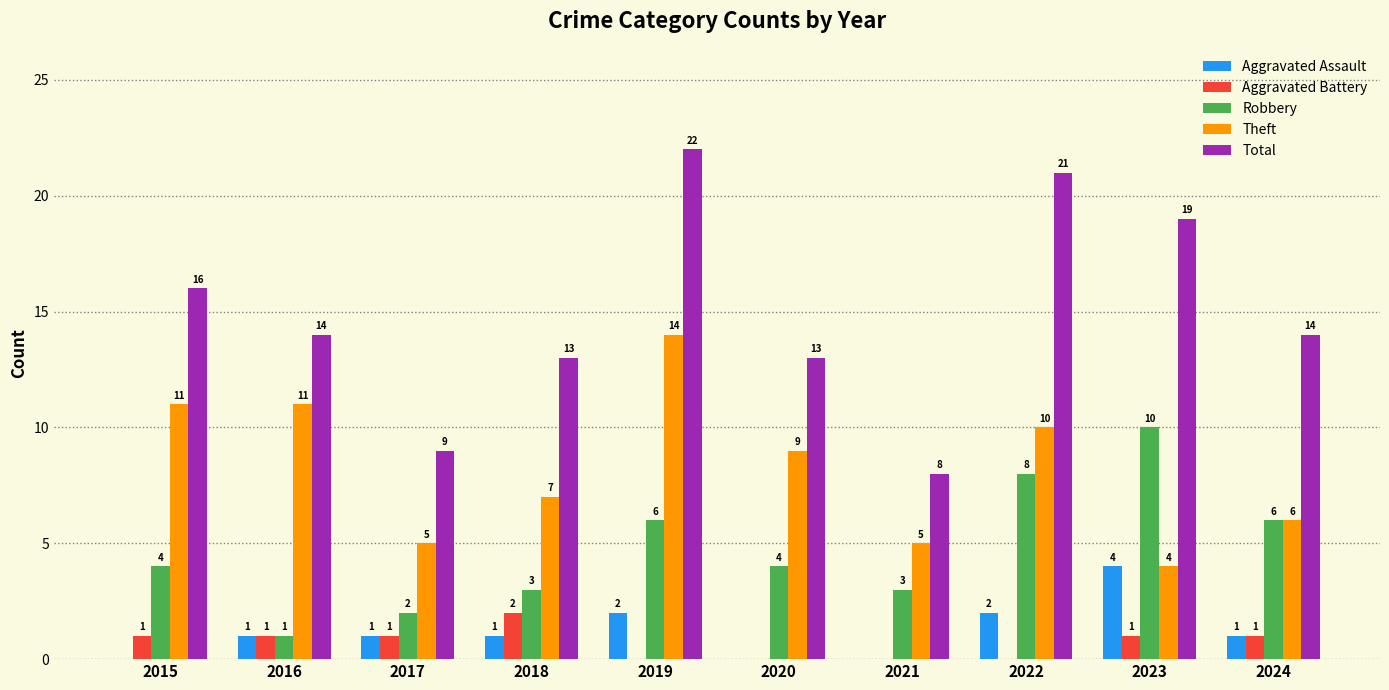

What is the total value across all series at 2018?

26